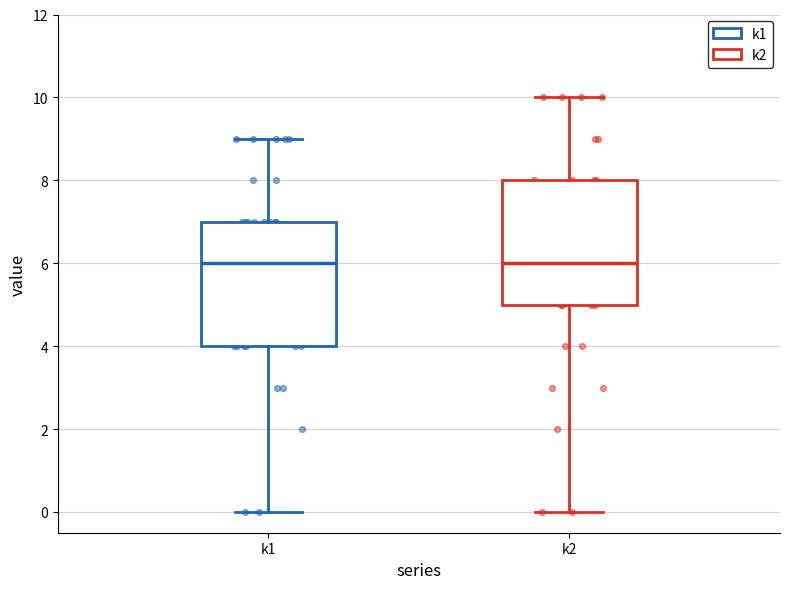

Where is the lower edge of the box for k1 on the y-axis? The values are not printed on the chart, so give them approximately, as read against the axis.

4